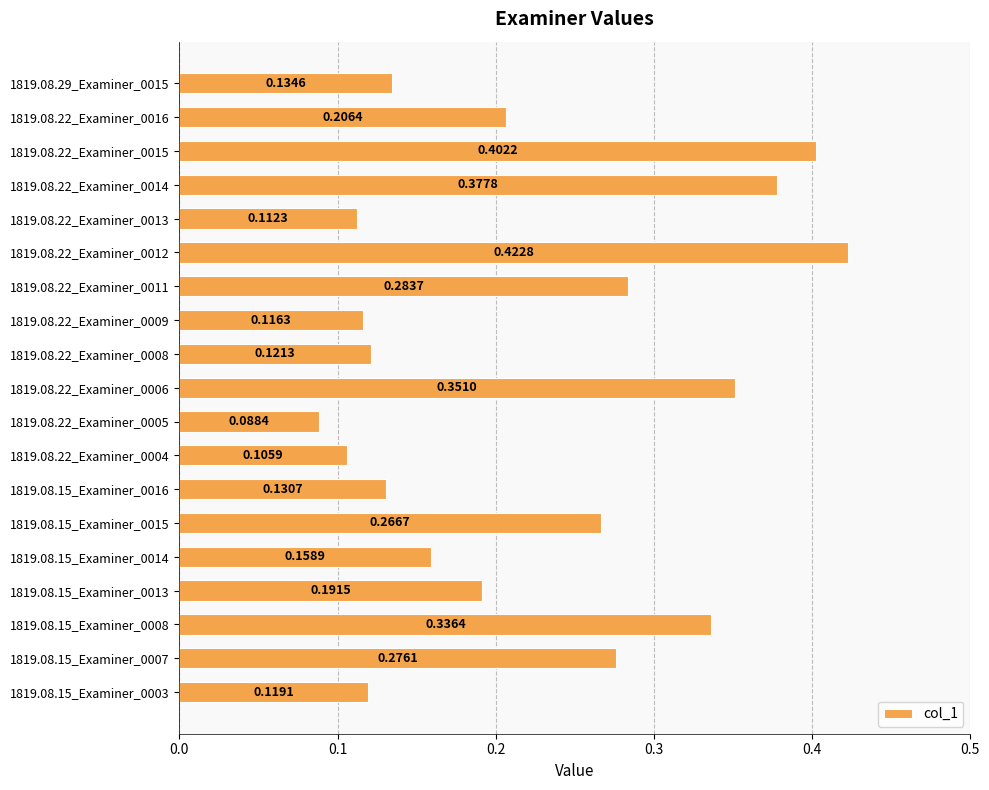

Rank the categories by value from lowest to highest.

1819.08.22_Examiner_0005, 1819.08.22_Examiner_0004, 1819.08.22_Examiner_0013, 1819.08.22_Examiner_0009, 1819.08.15_Examiner_0003, 1819.08.22_Examiner_0008, 1819.08.15_Examiner_0016, 1819.08.29_Examiner_0015, 1819.08.15_Examiner_0014, 1819.08.15_Examiner_0013, 1819.08.22_Examiner_0016, 1819.08.15_Examiner_0015, 1819.08.15_Examiner_0007, 1819.08.22_Examiner_0011, 1819.08.15_Examiner_0008, 1819.08.22_Examiner_0006, 1819.08.22_Examiner_0014, 1819.08.22_Examiner_0015, 1819.08.22_Examiner_0012